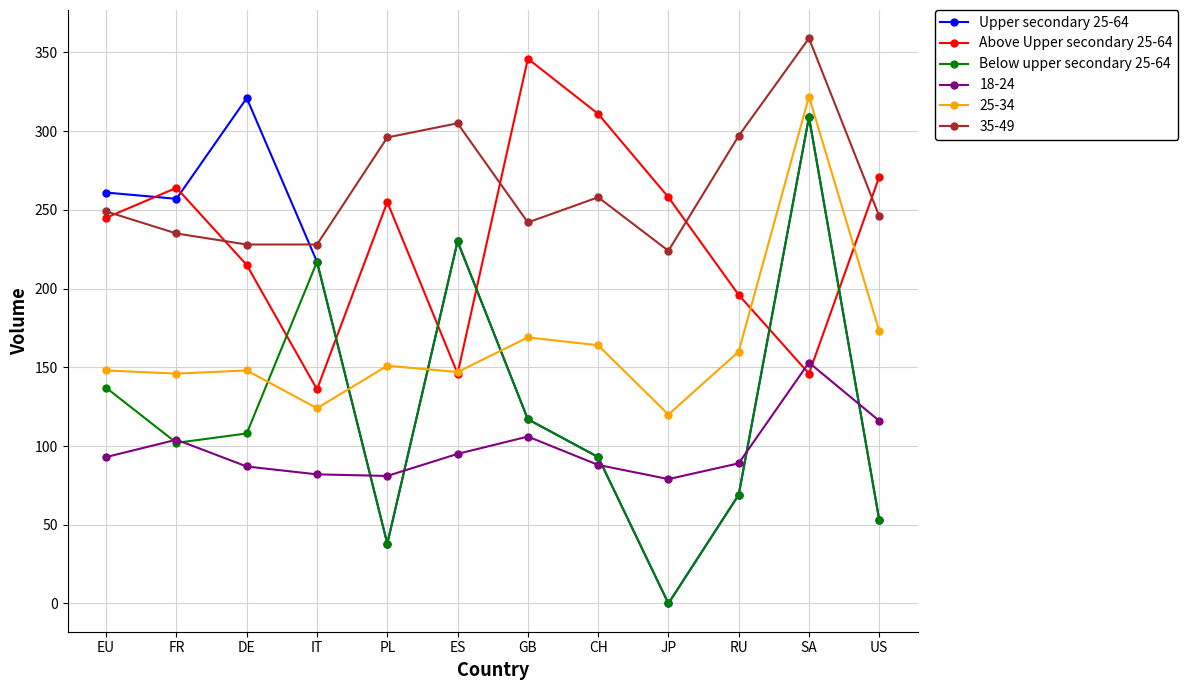

What is the difference between the highest and lowest values at EU?

168